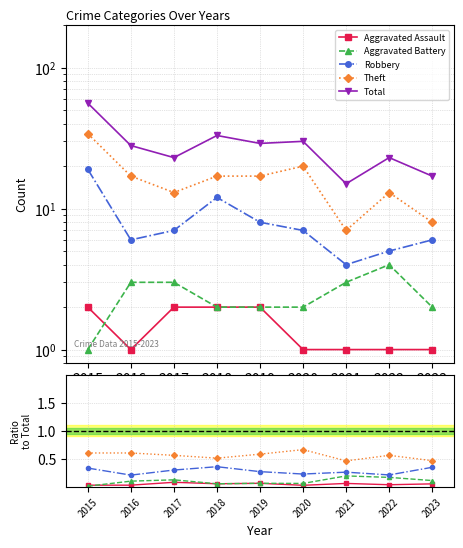

What is the difference between the Total values at 2017 and 2015?

33.0